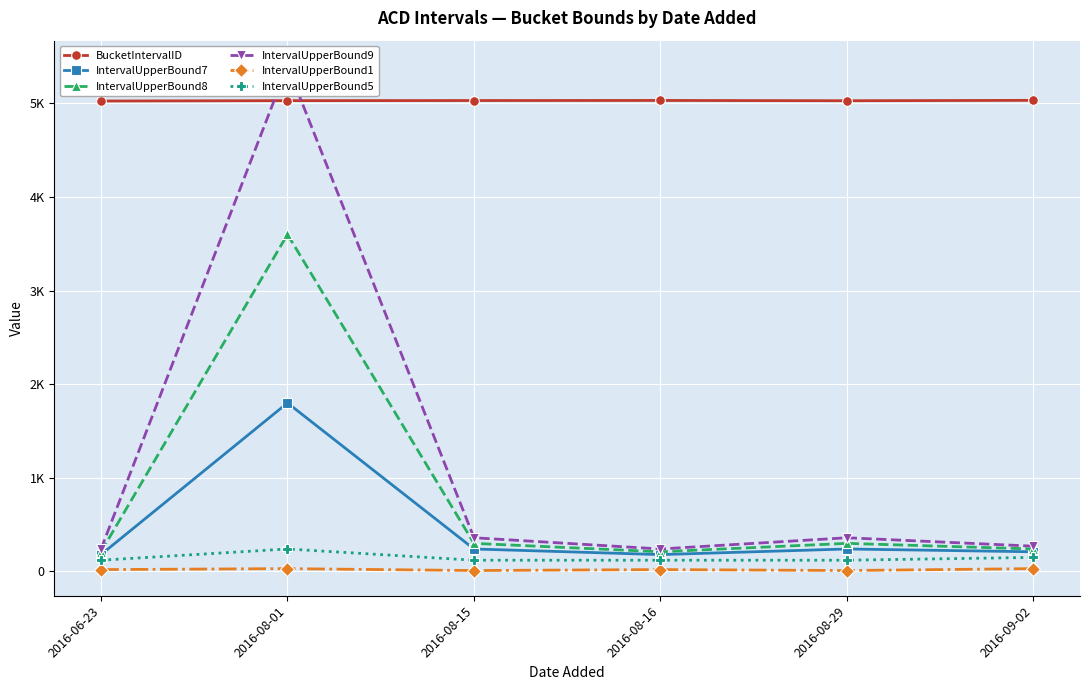

Which label corresponds to the largest value in the chart?

2016-08-01